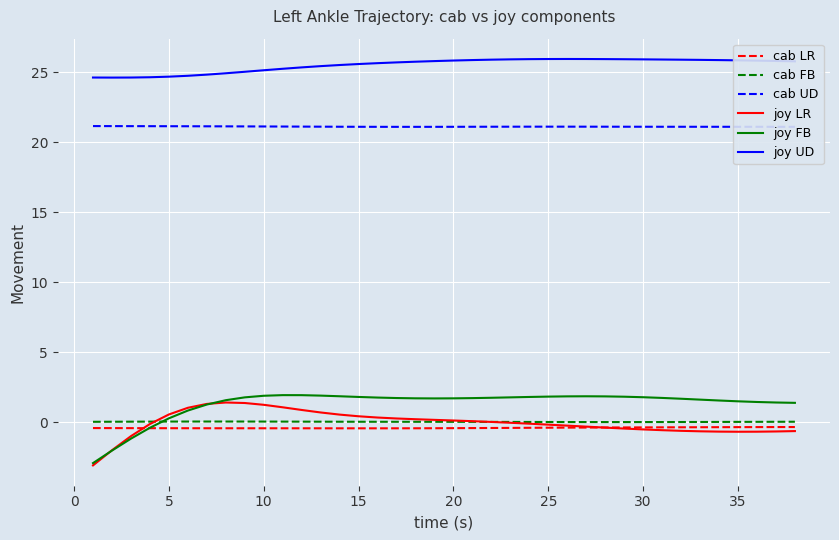

True or false: joy LR and joy UD intersect in this chart.

False